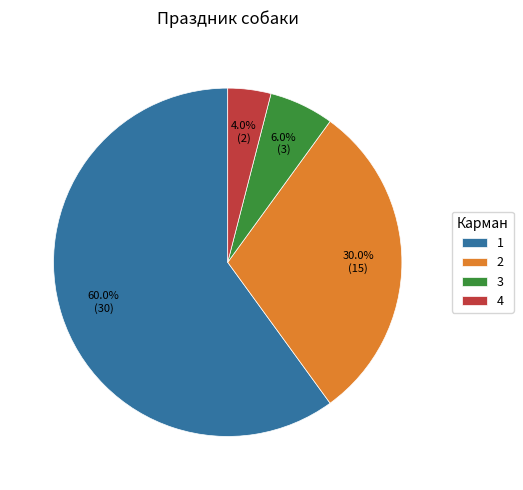

The 1 slice represents 60% of the pie. True or false?

True